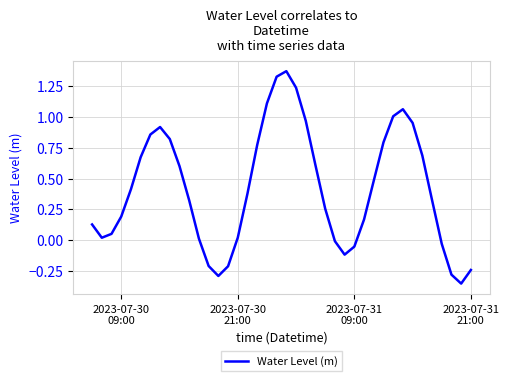

What is the difference between the maximum and minimum values?

1.7